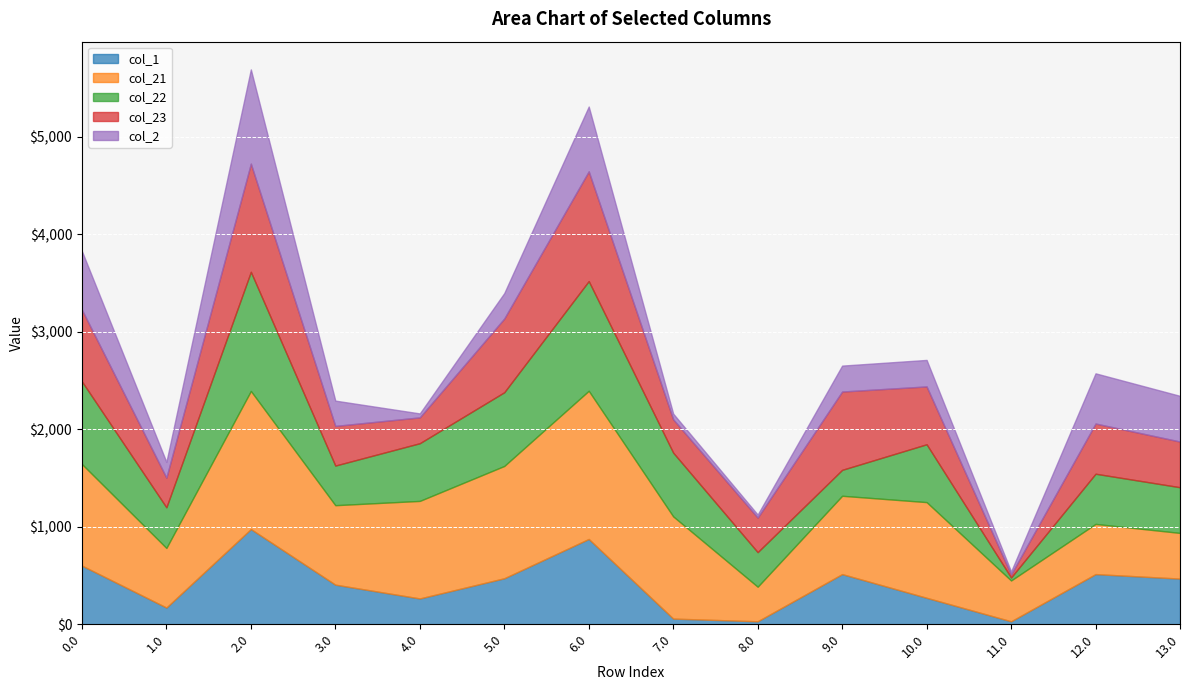

What is the spread (max minus min) of values at 0.0?

439.5